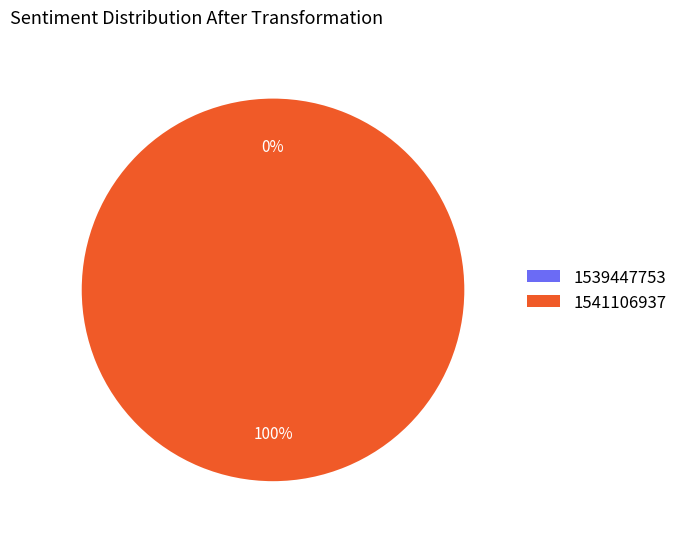

Which category accounts for the majority?

1541106937